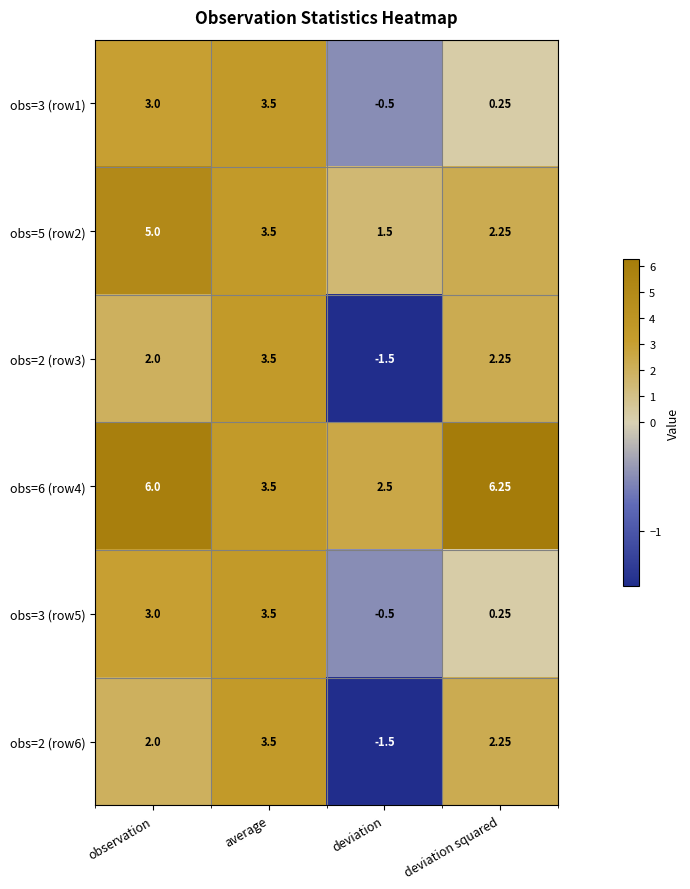

Rank the categories by obs=6 (row4) value from lowest to highest.

deviation, average, observation, deviation squared